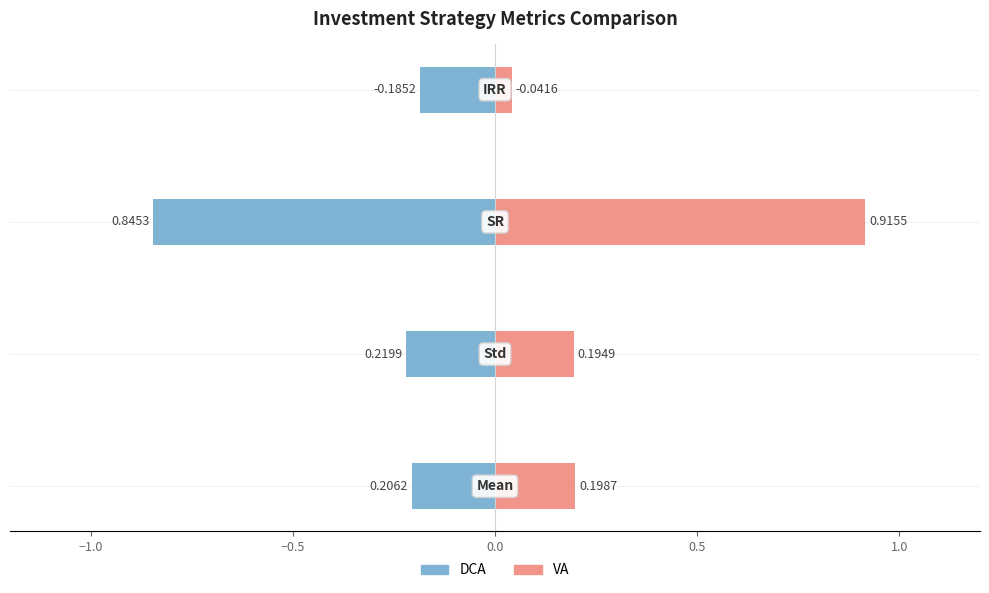

Reading right to left, transcribe all the data shown in this chart.

DCA: 0.0=-0.2	−0.5=-0.8	−1.0=-0.2	−1.5=-0.2
VA: 0.0=0.0	−0.5=0.9	−1.0=0.2	−1.5=0.2